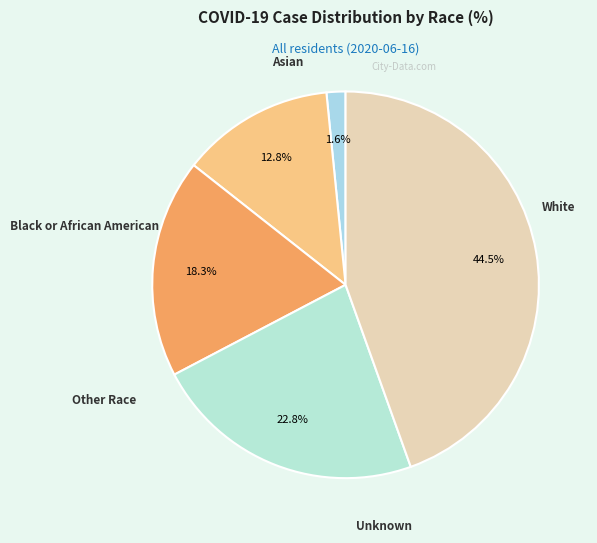

To the nearest percent, what portion does White represent?

45%